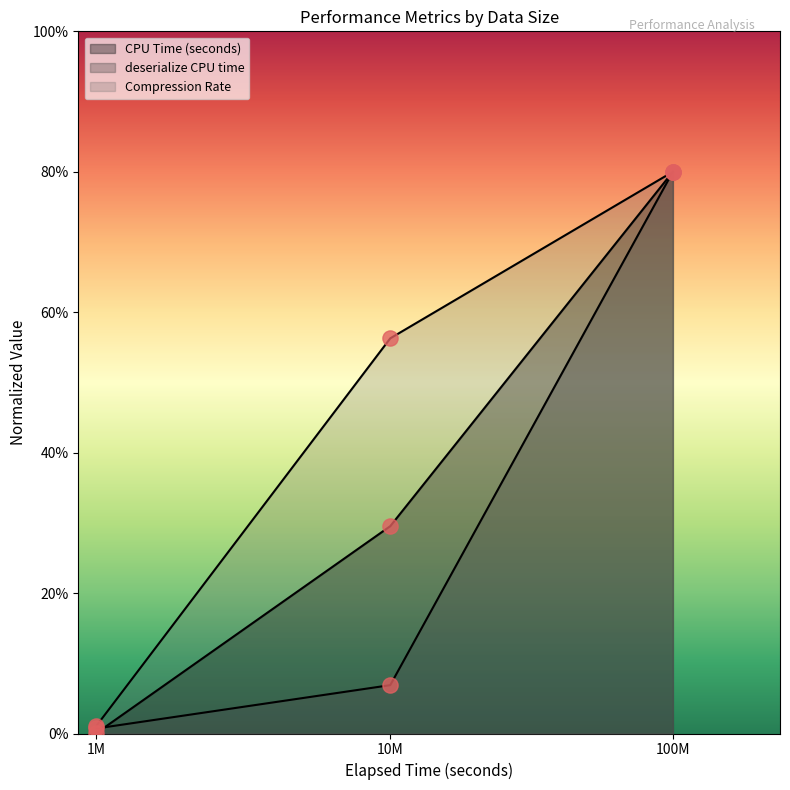

What is the total value across all series at 1M?

1.8